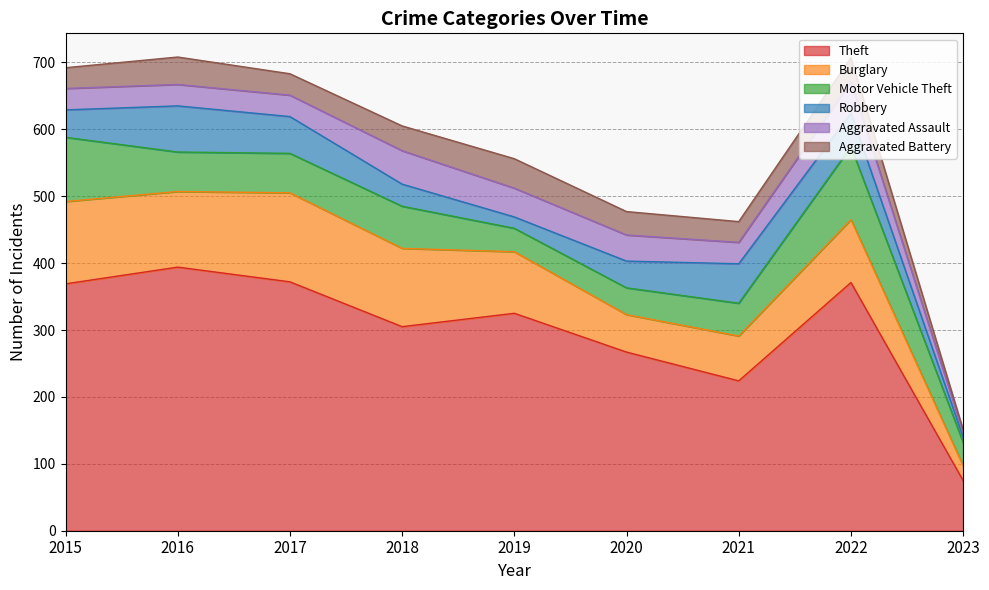

At which label does Aggravated Battery reach its minimum?

2023